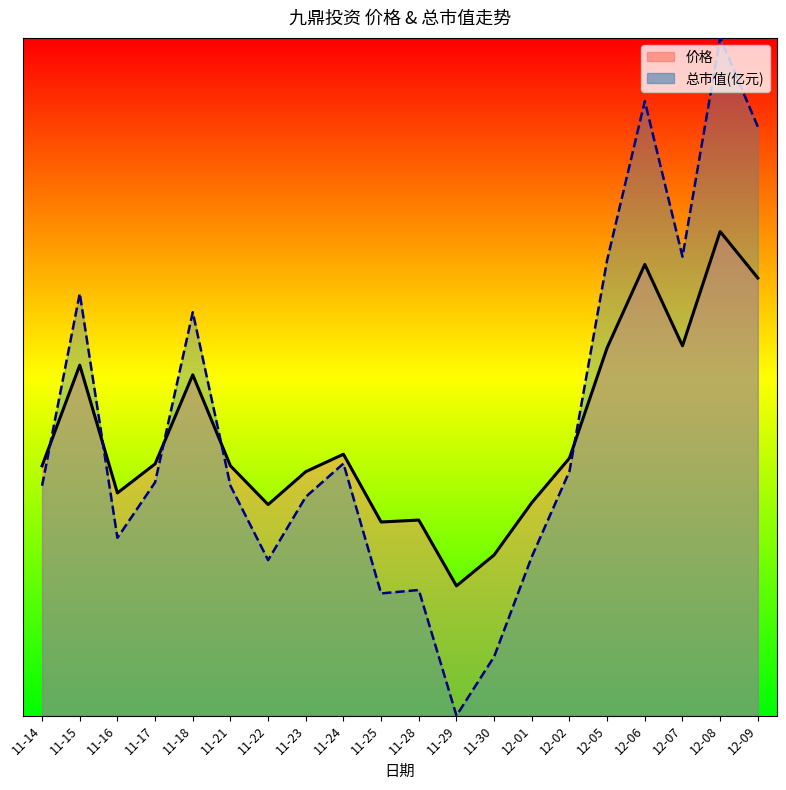

What is the difference between the highest and lowest values at 11-21?

0.1